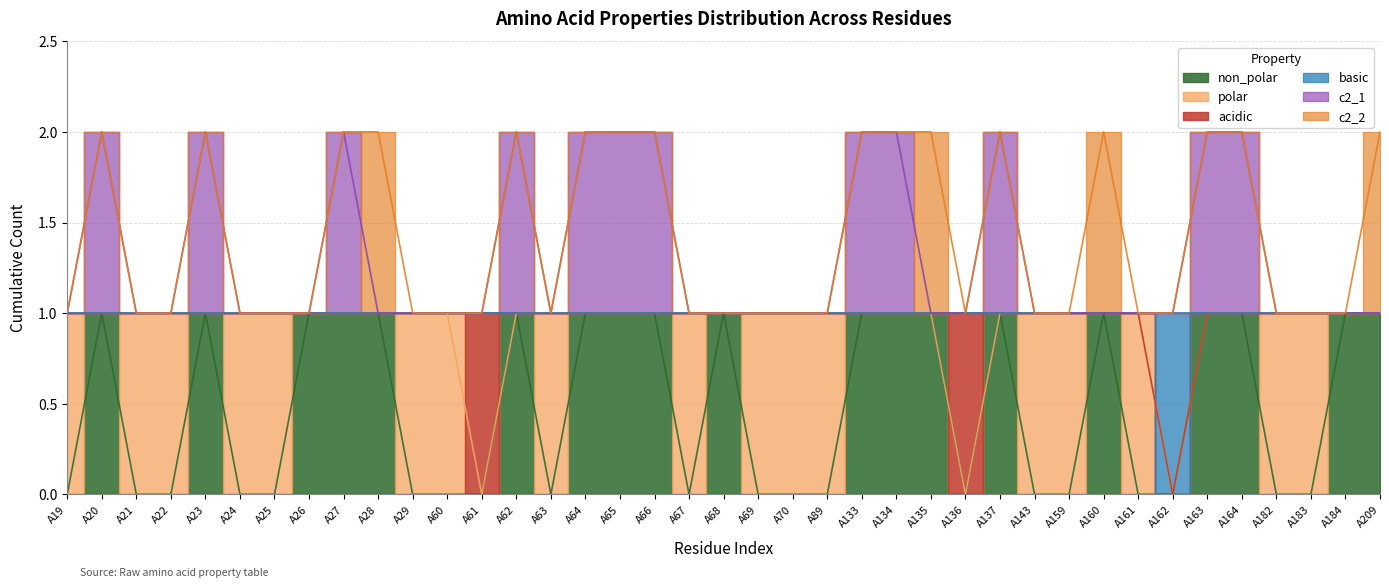

Is the value of basic at A28 greater than the value of c2_1 at A28?

No